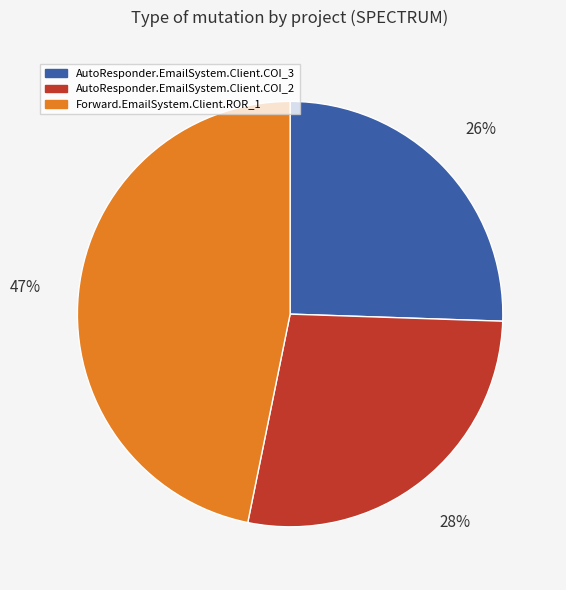

To the nearest percent, what is the average slice percentage?

33%